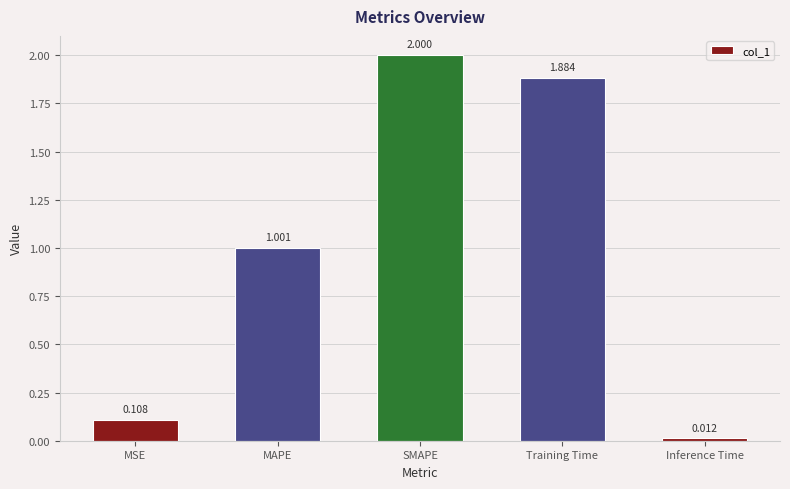

What is the sum of all values?

5.0